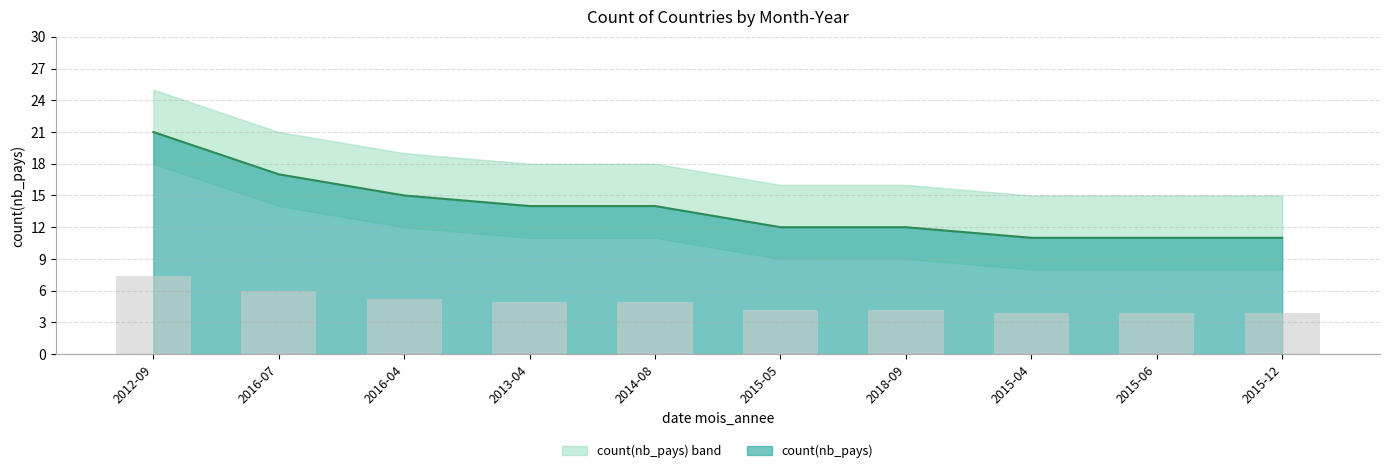

Between 2016-04 and 2018-09, which is larger?

2016-04